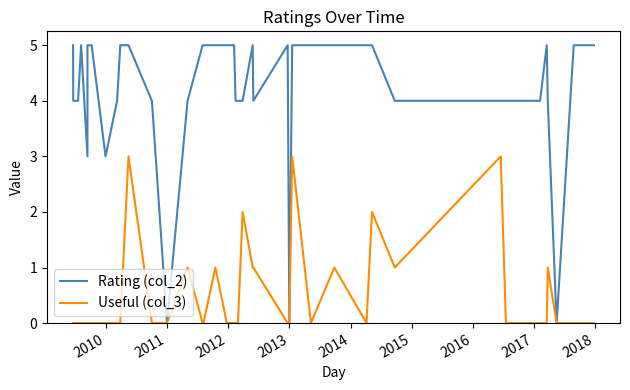

True or false: Useful (col_3) and Rating (col_2) cross at least once.

False